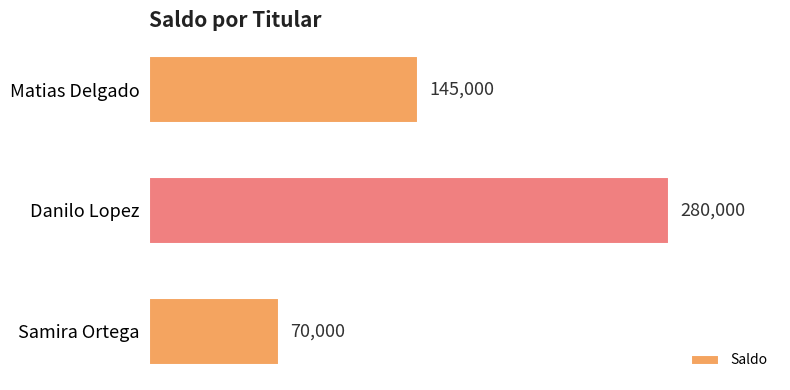

What is the minimum value shown in the chart?

70000